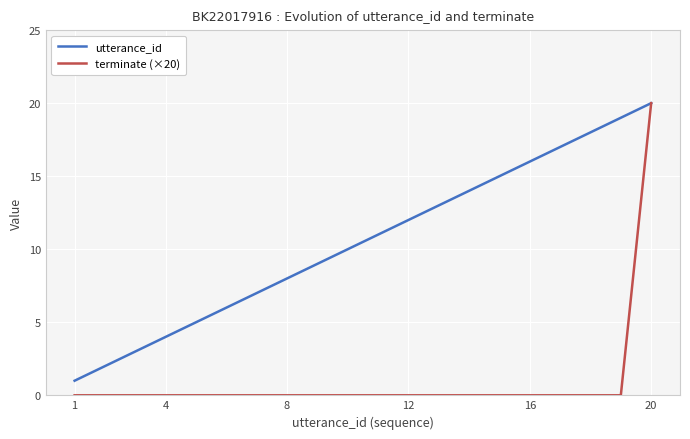

Which series has the widest spread of values?

terminate (×20)